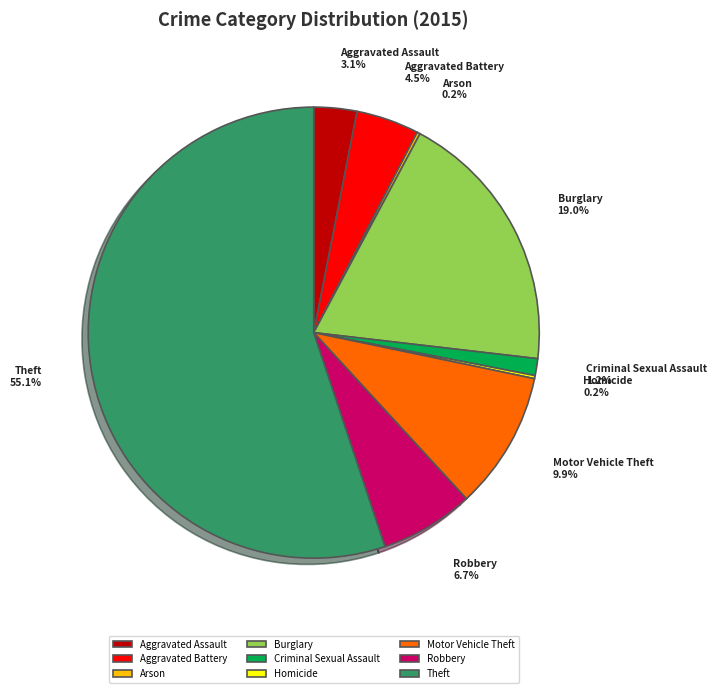

What is the total percentage of Robbery and Burglary?

25.7%